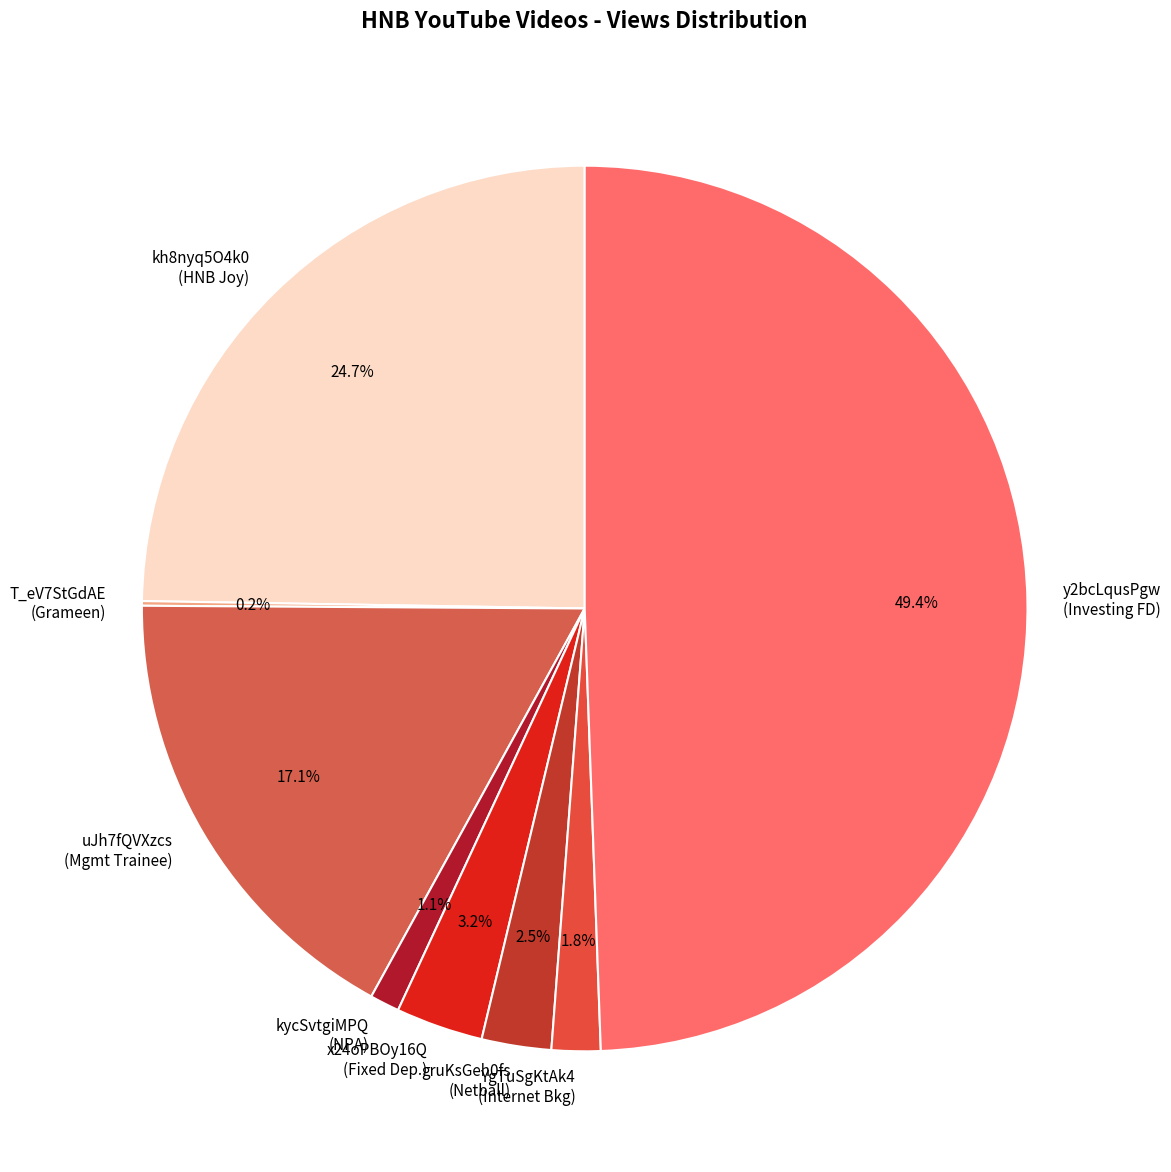

Is uJh7fQVXzcs (Mgmt Trainee) the majority of the pie?

No